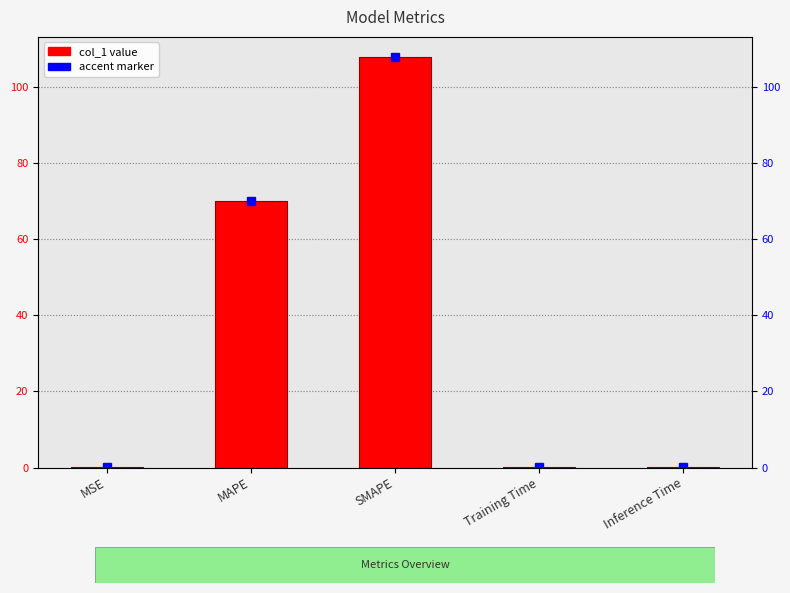

Which has a higher value, MSE or MAPE?

MAPE